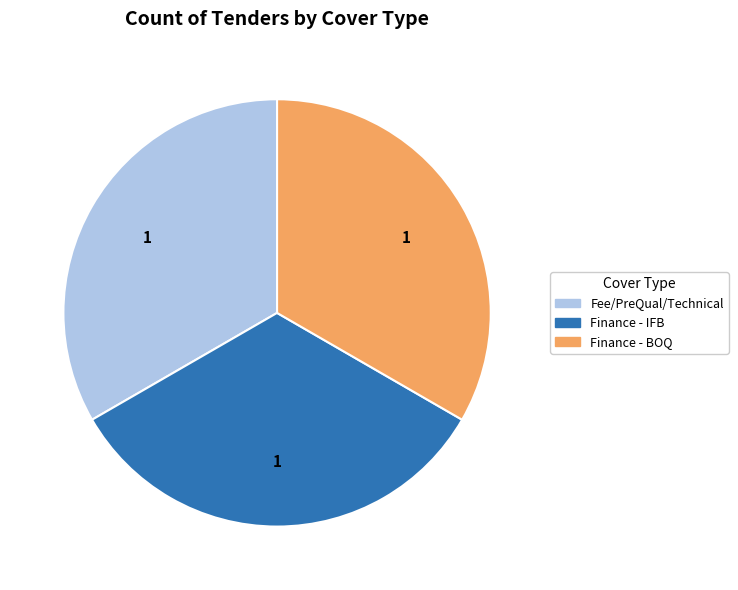

Is there any slice that represents more than half of the pie?

No